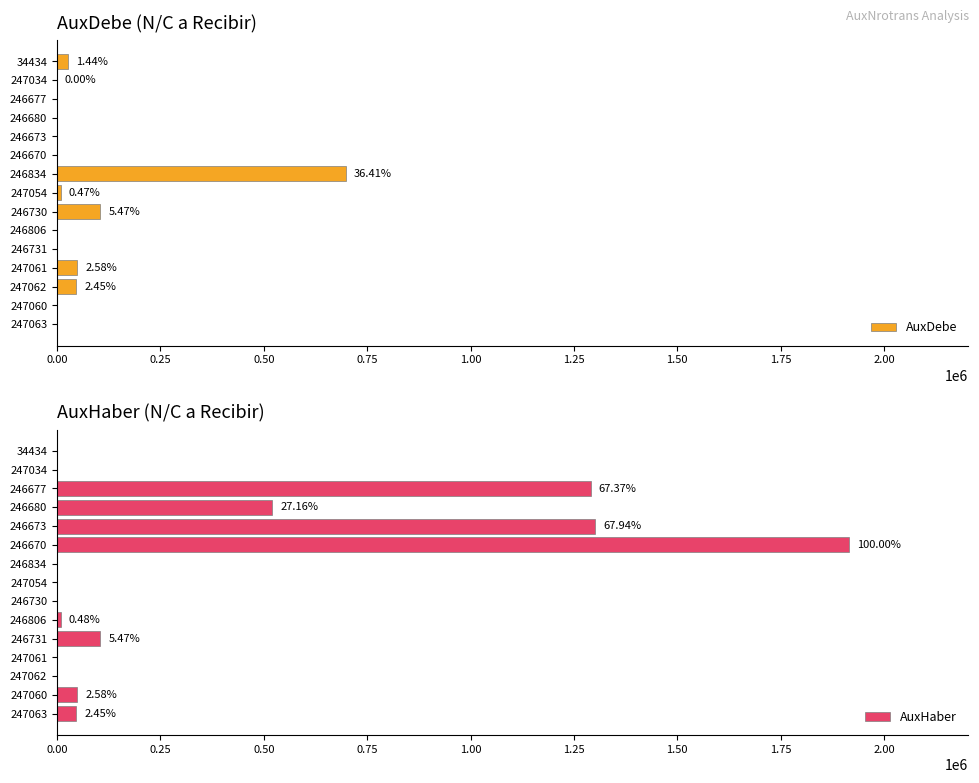

What is the sum of all AuxHaber values?

5239635.5